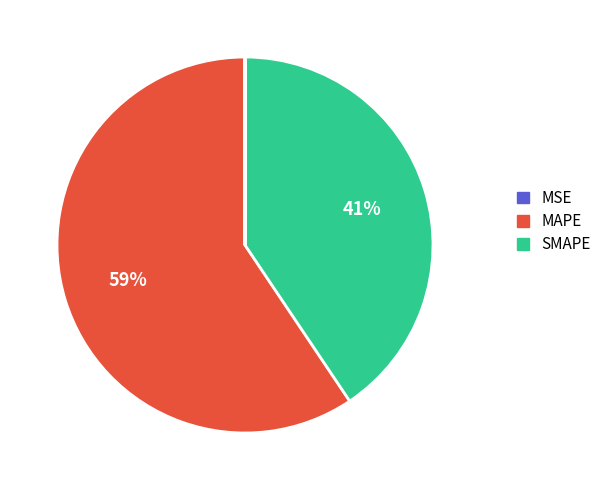

Is there a majority slice in this chart?

Yes